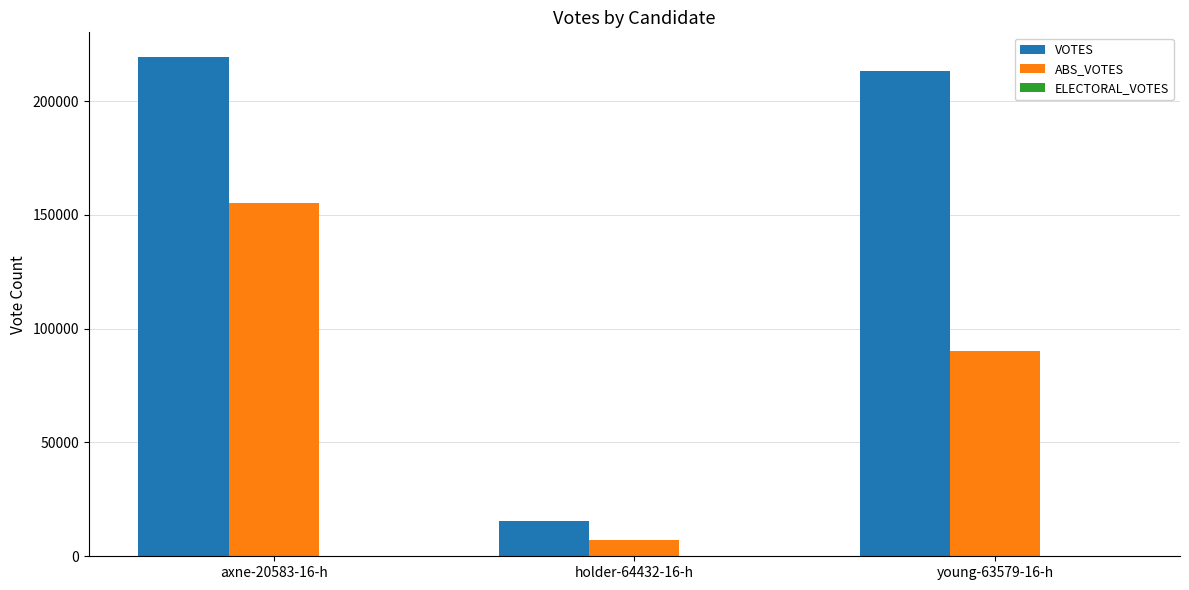

Read the VOTES value at axne-20583-16-h.

219205